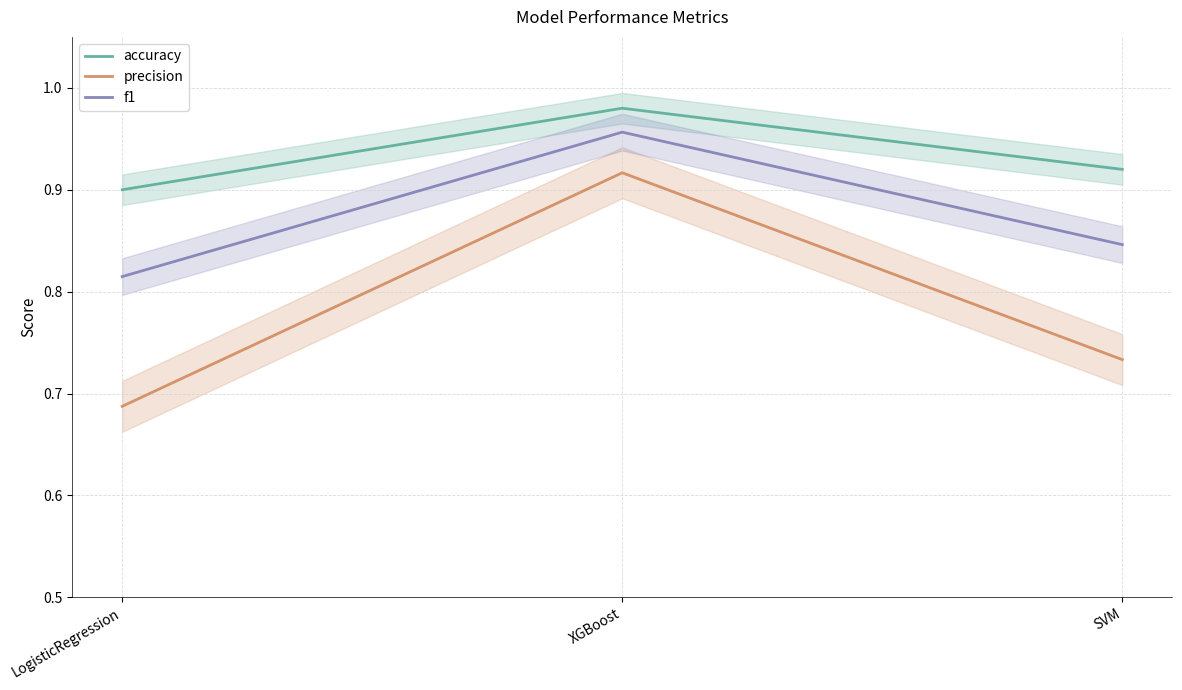

Rank the series at LogisticRegression from lowest to highest value.

precision, f1, accuracy